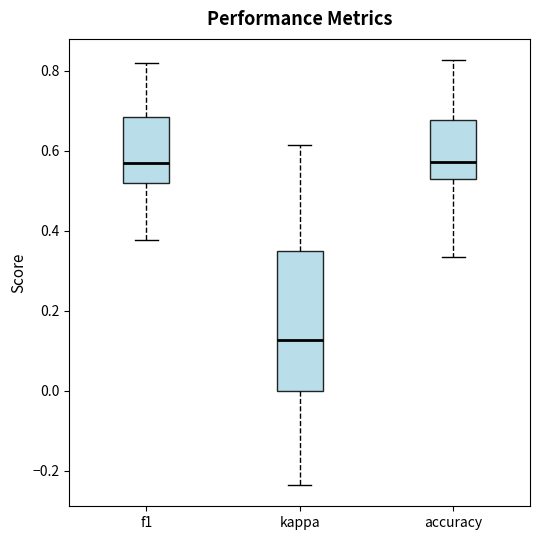

Reading left to right, read every box against the y-axis: the position of its median line, the range the box covers, and the ends of its whiskers. The values are not printed on the chart, so give them approximately, as read against the axis.

f1: median 0.56, box 0.52 to 0.68, whiskers 0.38 to 0.82
kappa: median 0.12, box 0.00 to 0.34, whiskers -0.24 to 0.62
accuracy: median 0.58, box 0.52 to 0.68, whiskers 0.34 to 0.82